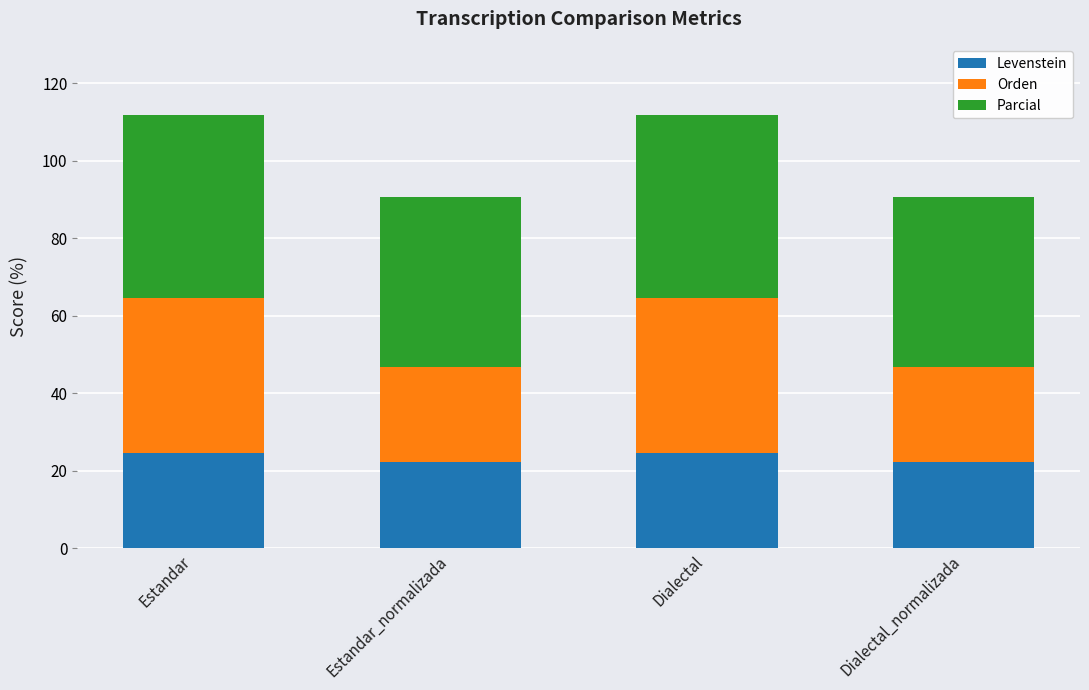

Reading left to right, list the values for the Levenstein series.

24.5	22.2	24.5	22.2